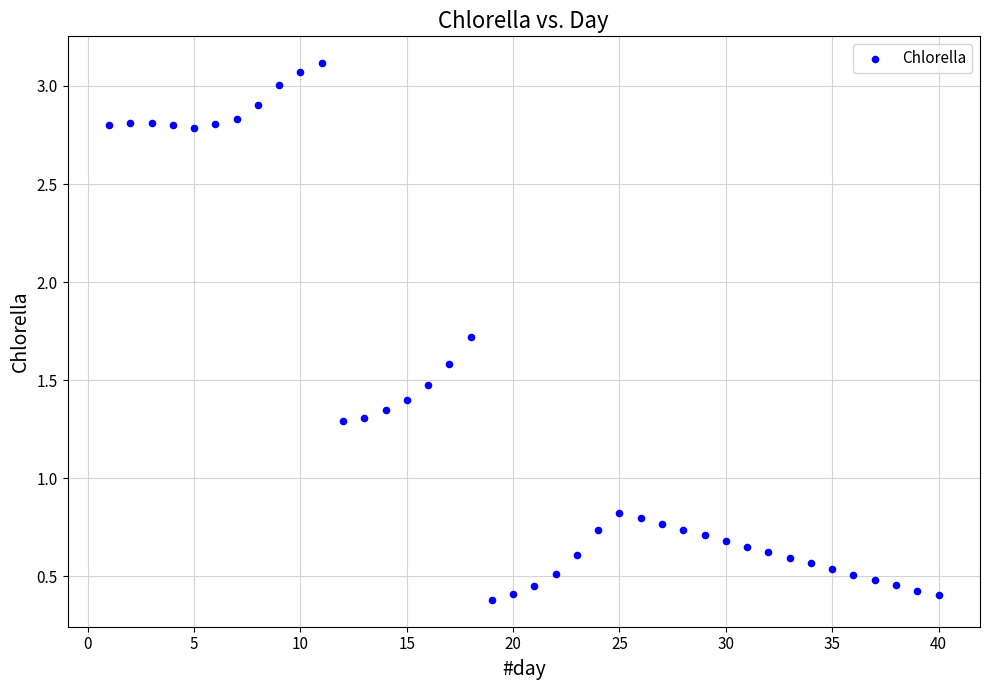

What is the range of Y values (max minus min)?

2.7